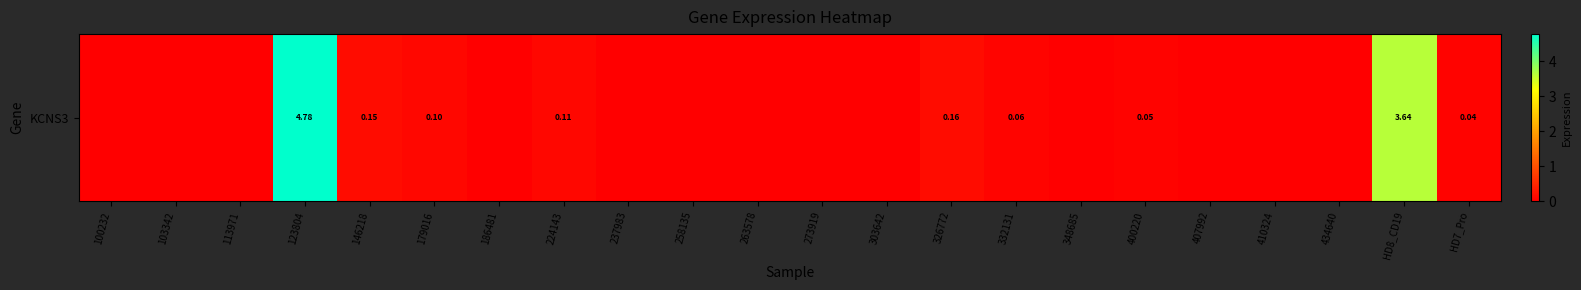

List the labels in order of value, largest first.

123804, HD8_CD19, 326772, 146218, 224143, 179016, 332131, 400220, HD7_Pro, 100232, 103342, 113971, 186481, 237983, 258135, 263578, 273919, 303642, 348685, 407992, 410324, 434640